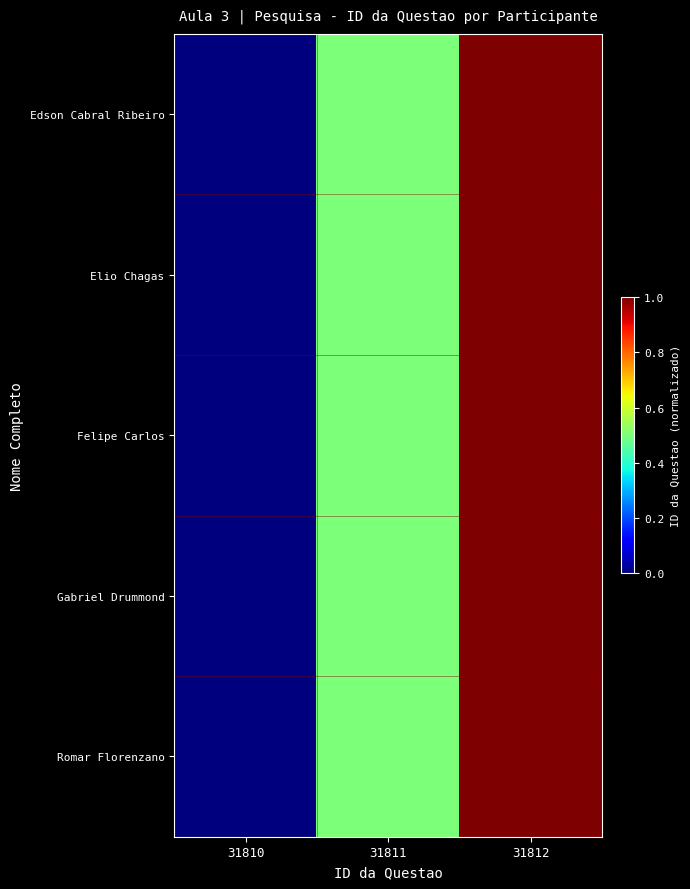

Which series has the widest spread of values?

Edson Cabral Ribeiro